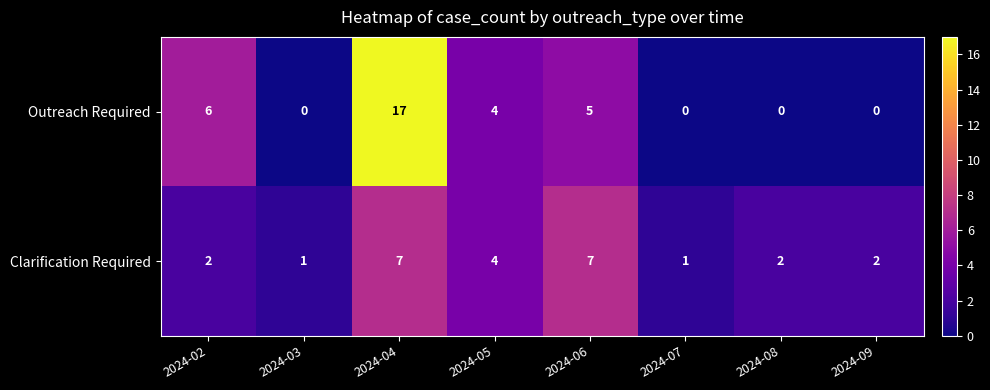

Rank the series by their maximum value, from lowest to highest.

Clarification Required, Outreach Required